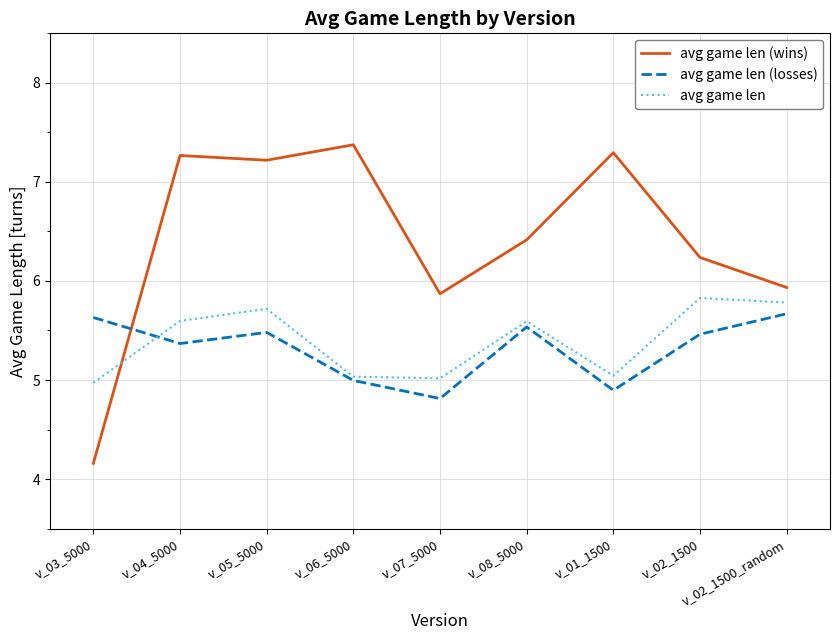

What is the difference between the highest and lowest values at v_08_5000?

0.9